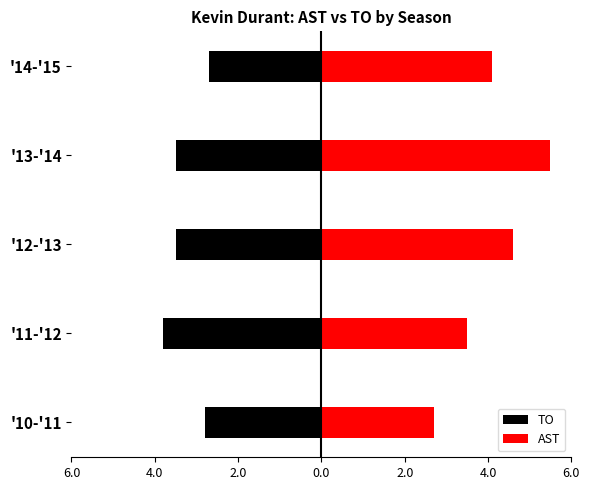

What are all the series names shown in the legend?

TO, AST